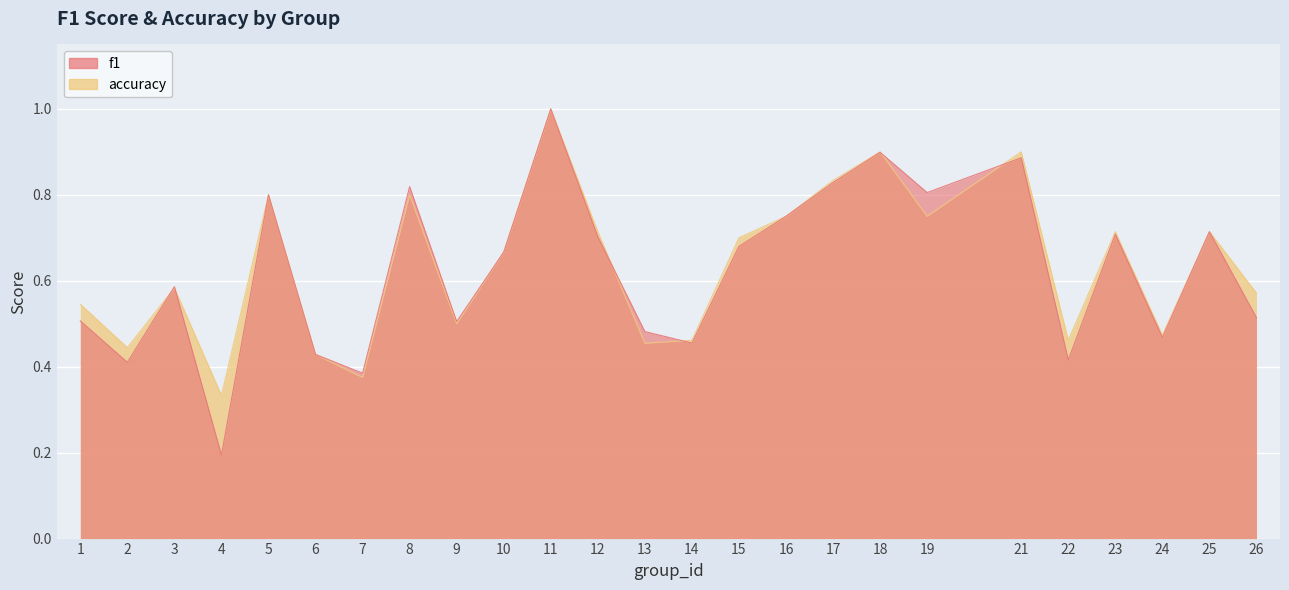

What is the difference between the maximum and minimum values in the f1 series?

0.8